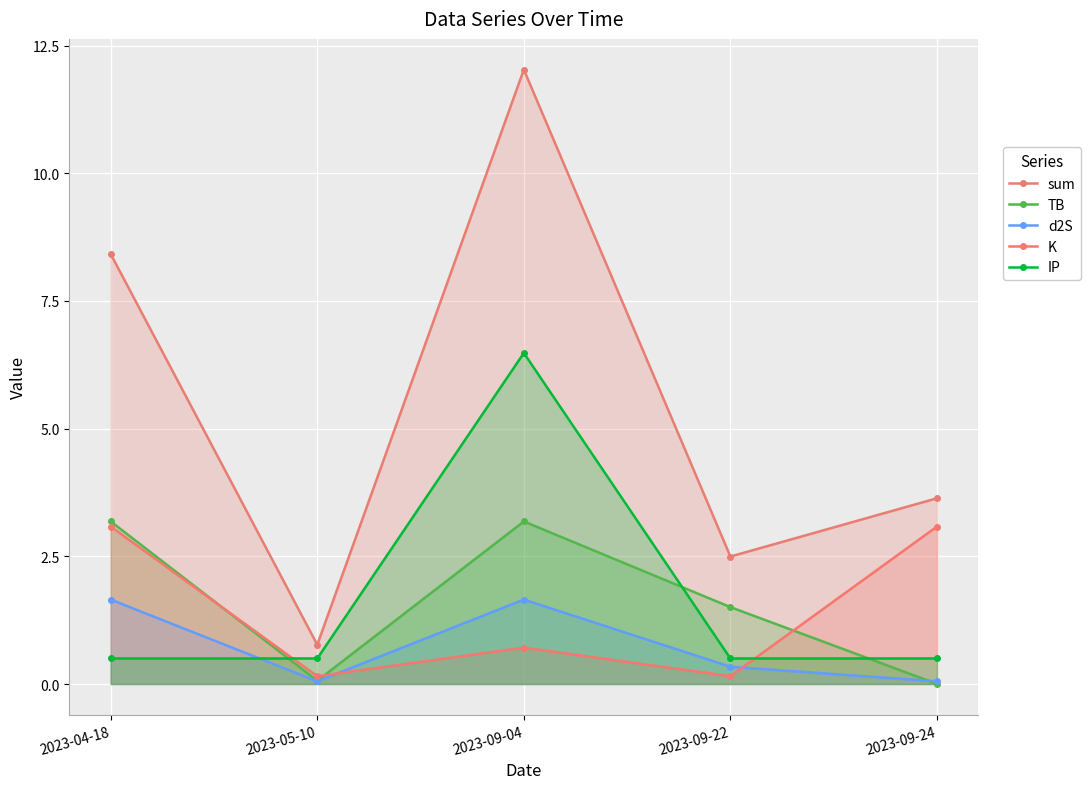

What is the maximum value shown in the chart?

12.0